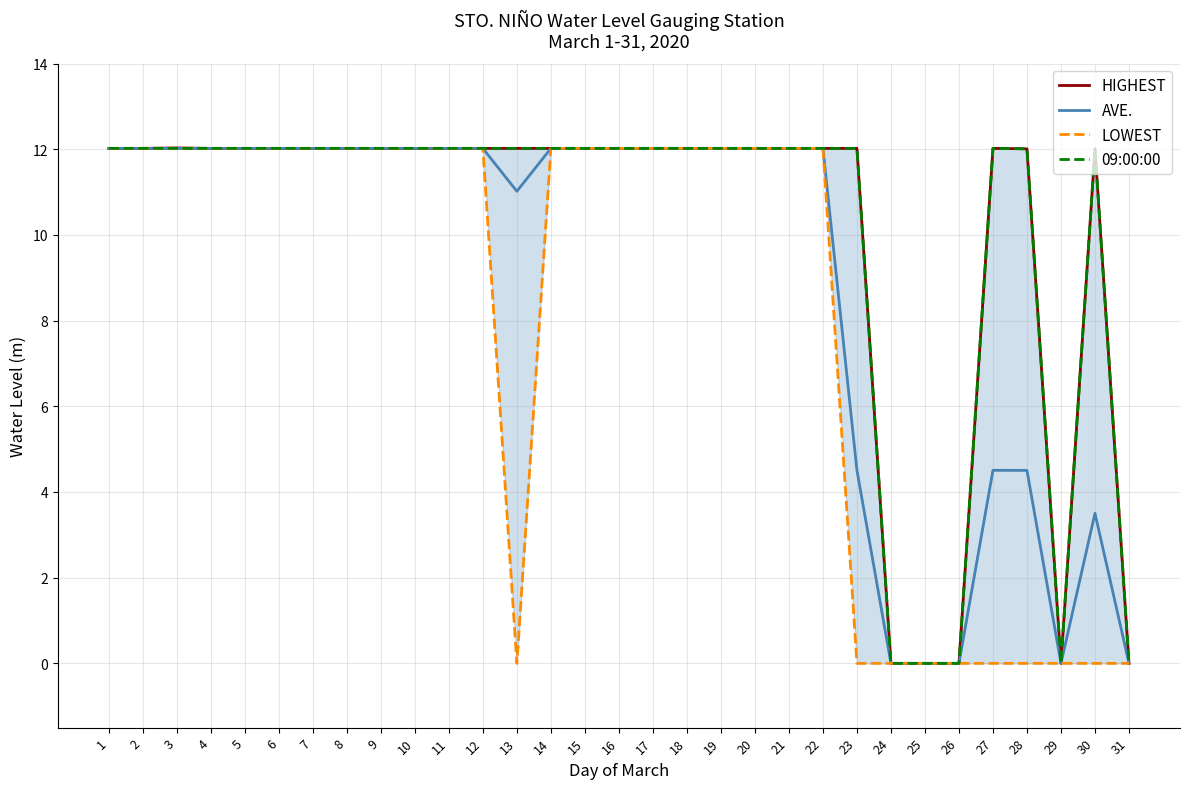

At which category is the sum across all series the highest?

3